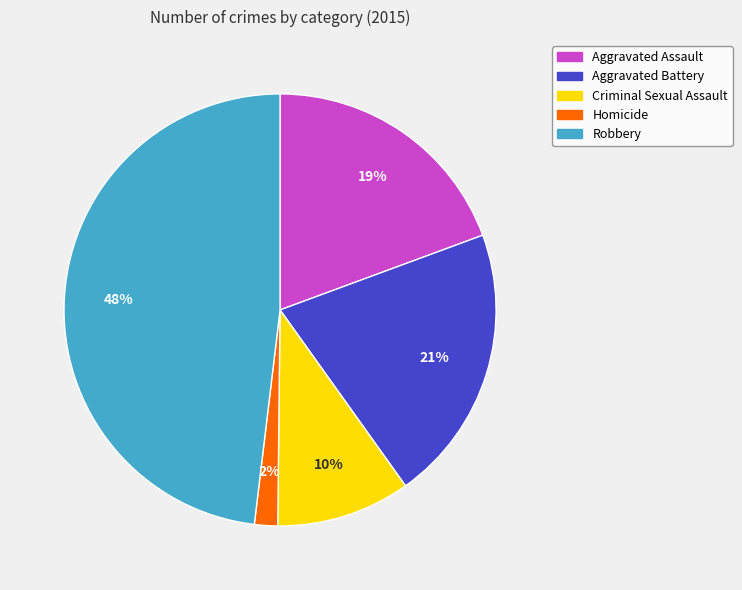

Is the sum of Aggravated Assault and Robbery greater than half?

Yes